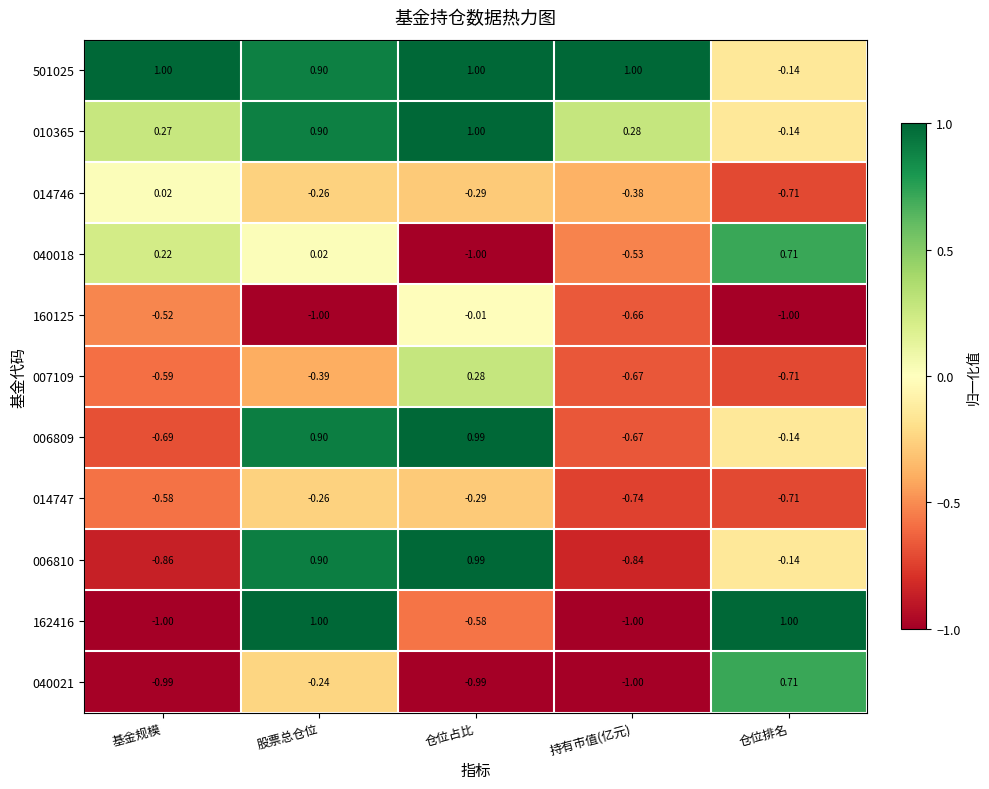

At which label does 006810 reach its minimum?

基金规模